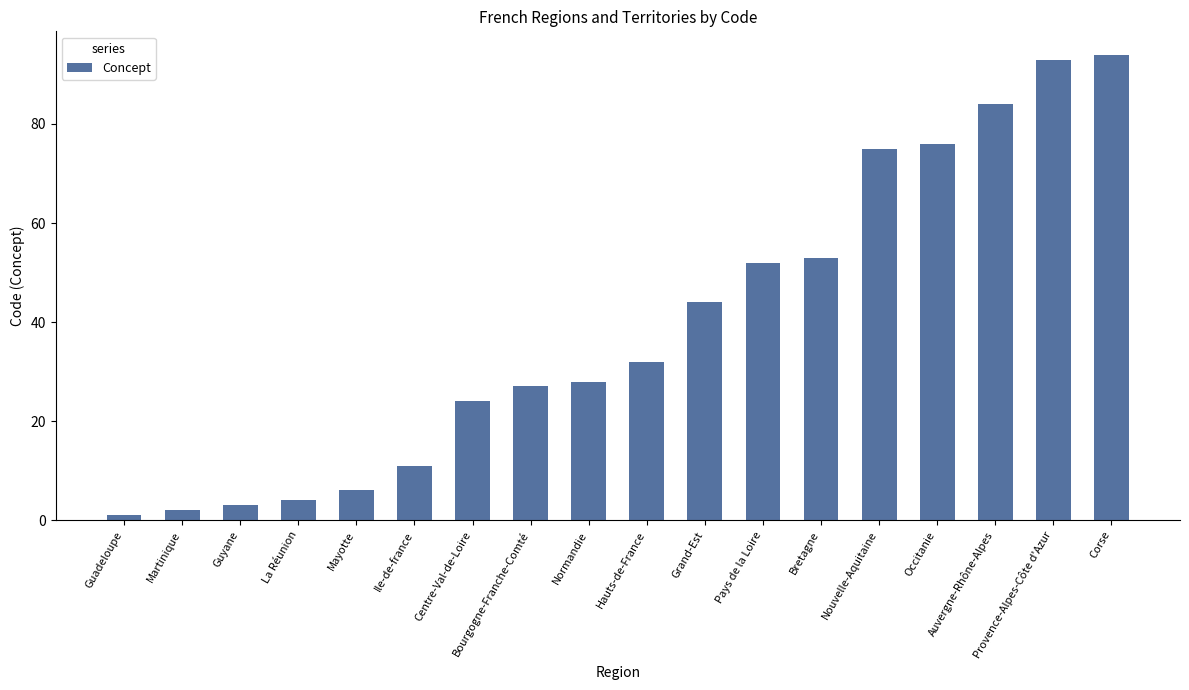

Are the bars grouped side by side (vs. stacked)?

No